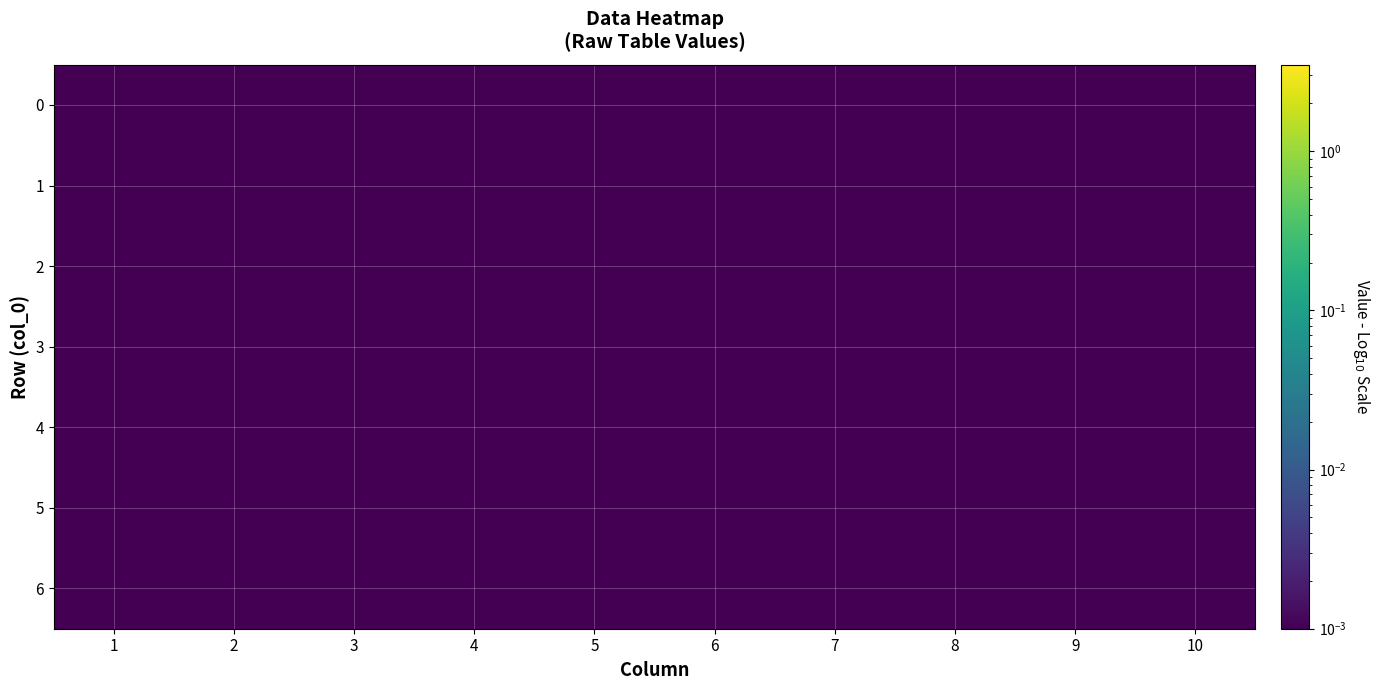

List the series in order of their peak value, lowest first.

1, 2, 3, 4, 5, 6, 7, 8, 9, 10, 0